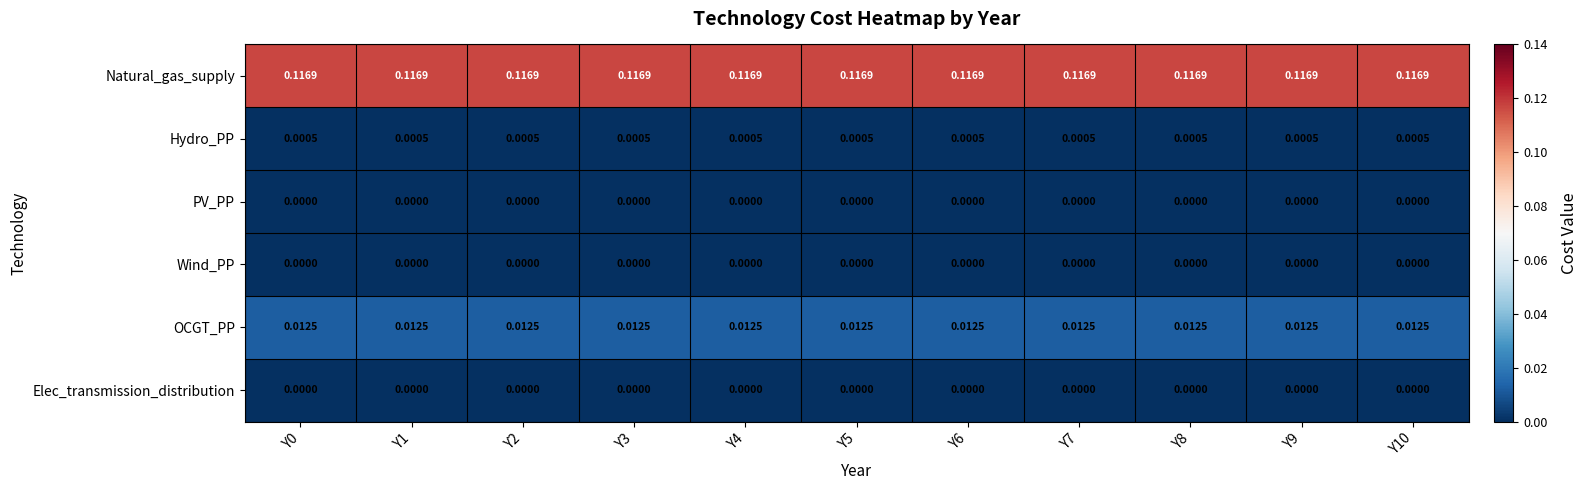

Which series has the largest total across all categories?

Natural_gas_supply